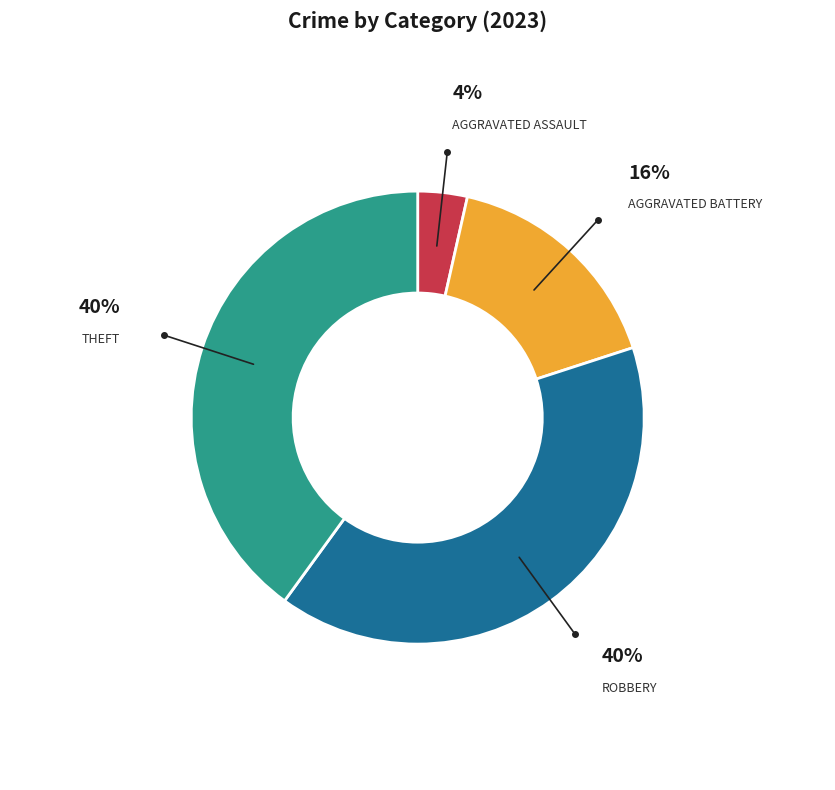

To the nearest percent, what is the average slice percentage?

25%